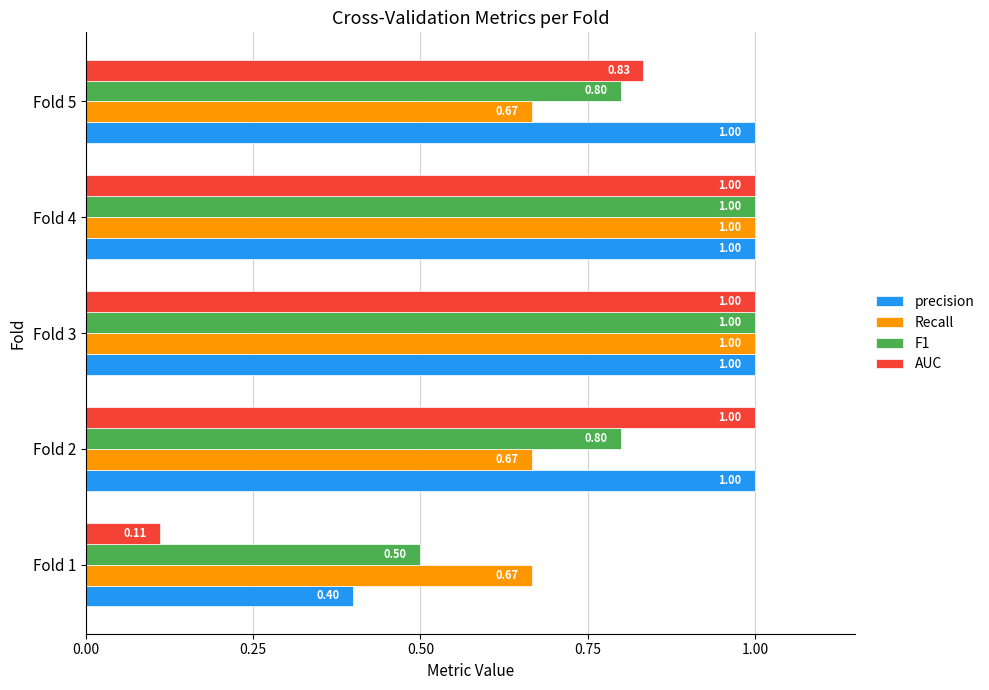

What is the spread (max minus min) of values at Fold 2?

0.3